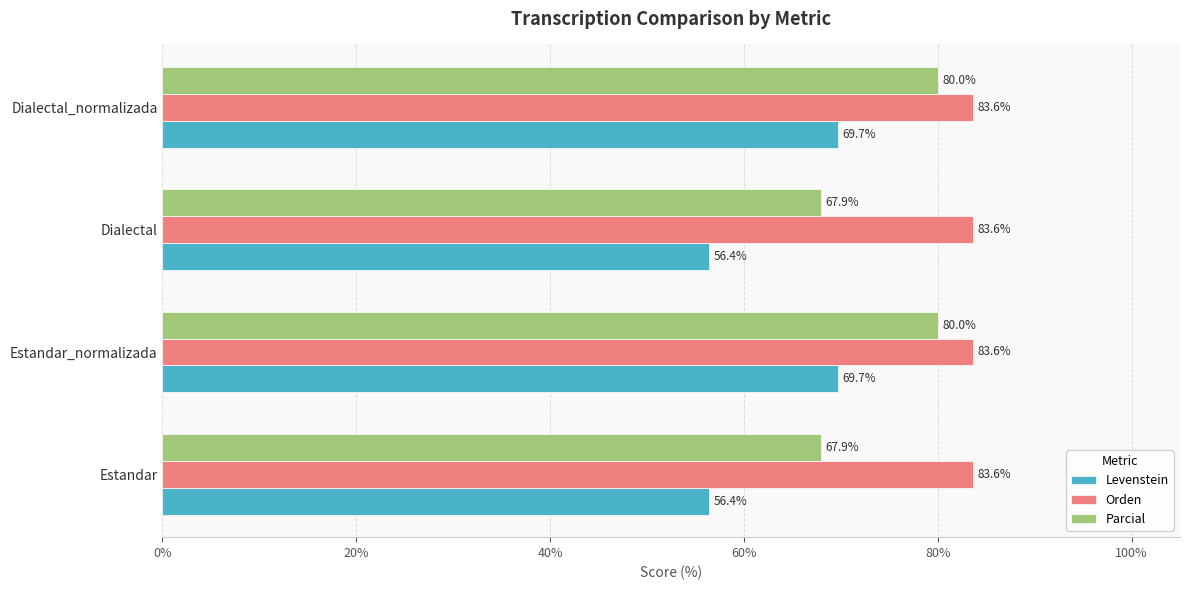

Rank the series by their average value, from highest to lowest.

Orden, Parcial, Levenstein